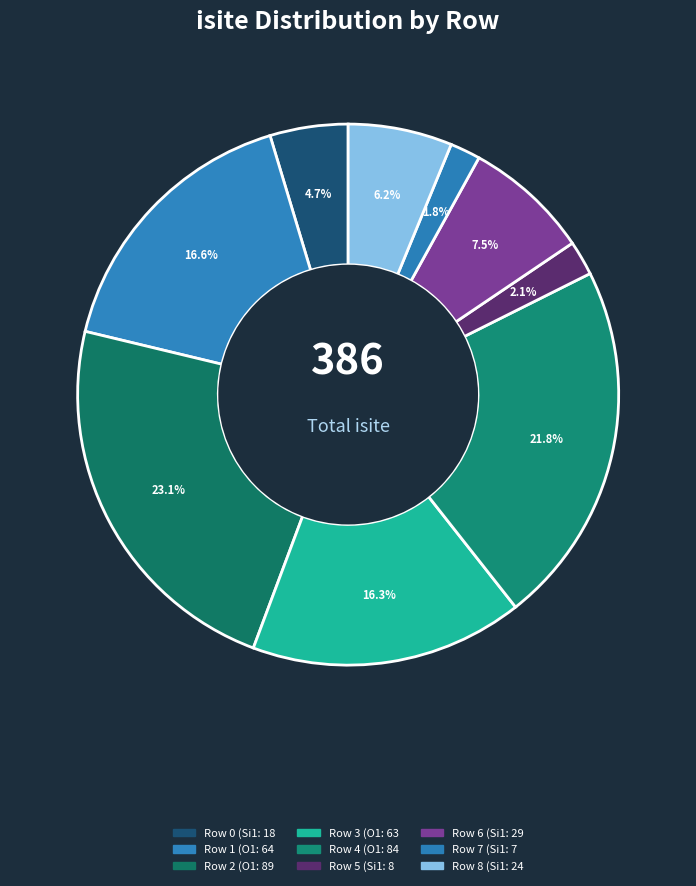

How many segments does this pie chart have?

9